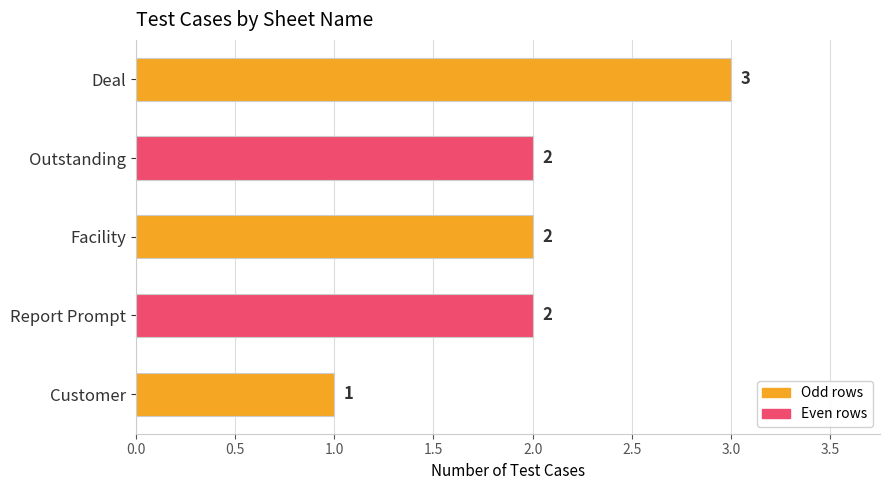

Count the values in the range 2 to 3.

4